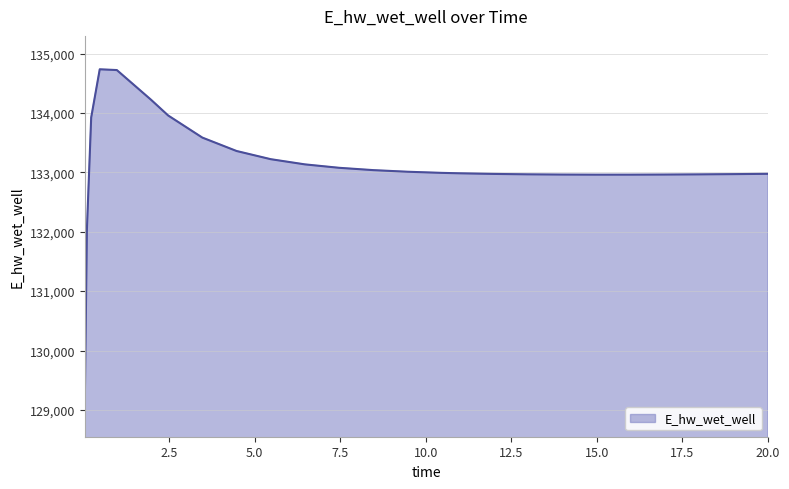

How many lines are shown in the chart?

1